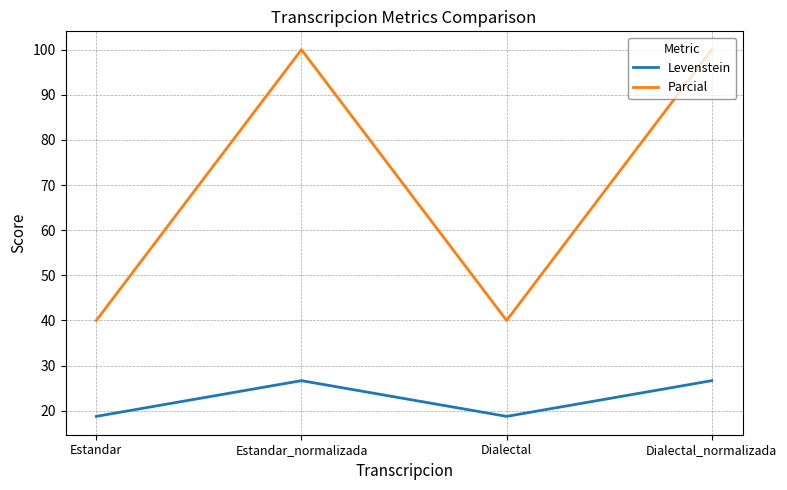

At Estandar, list the series in order from smallest to largest.

Levenstein, Parcial